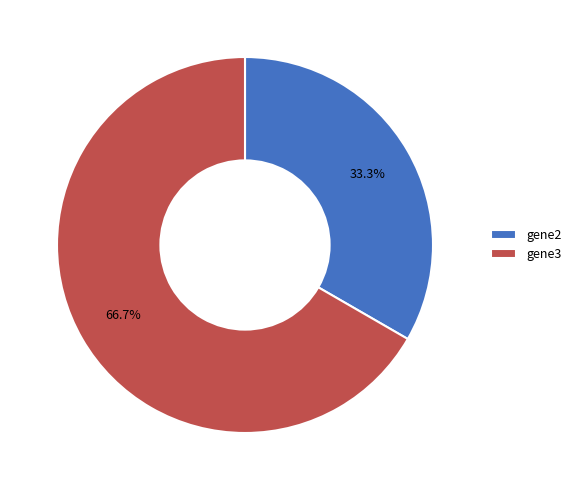

Which slice is the smallest?

gene2